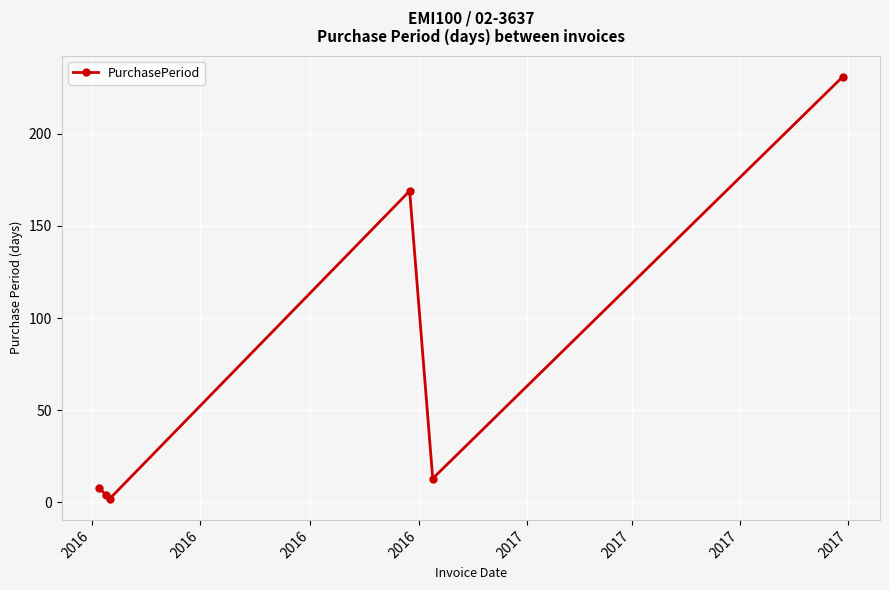

What is the value of the 5th point from the left?

13